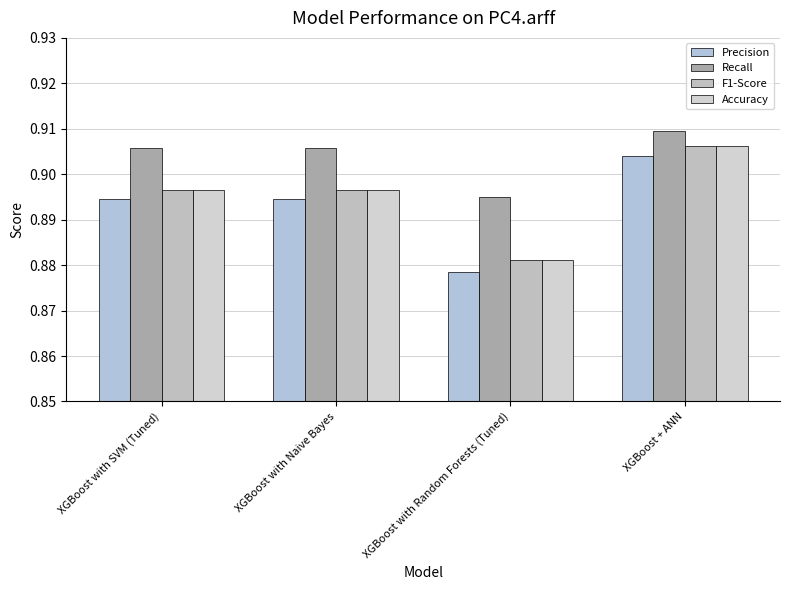

What are all the series names shown in the legend?

Precision, Recall, F1-Score, Accuracy